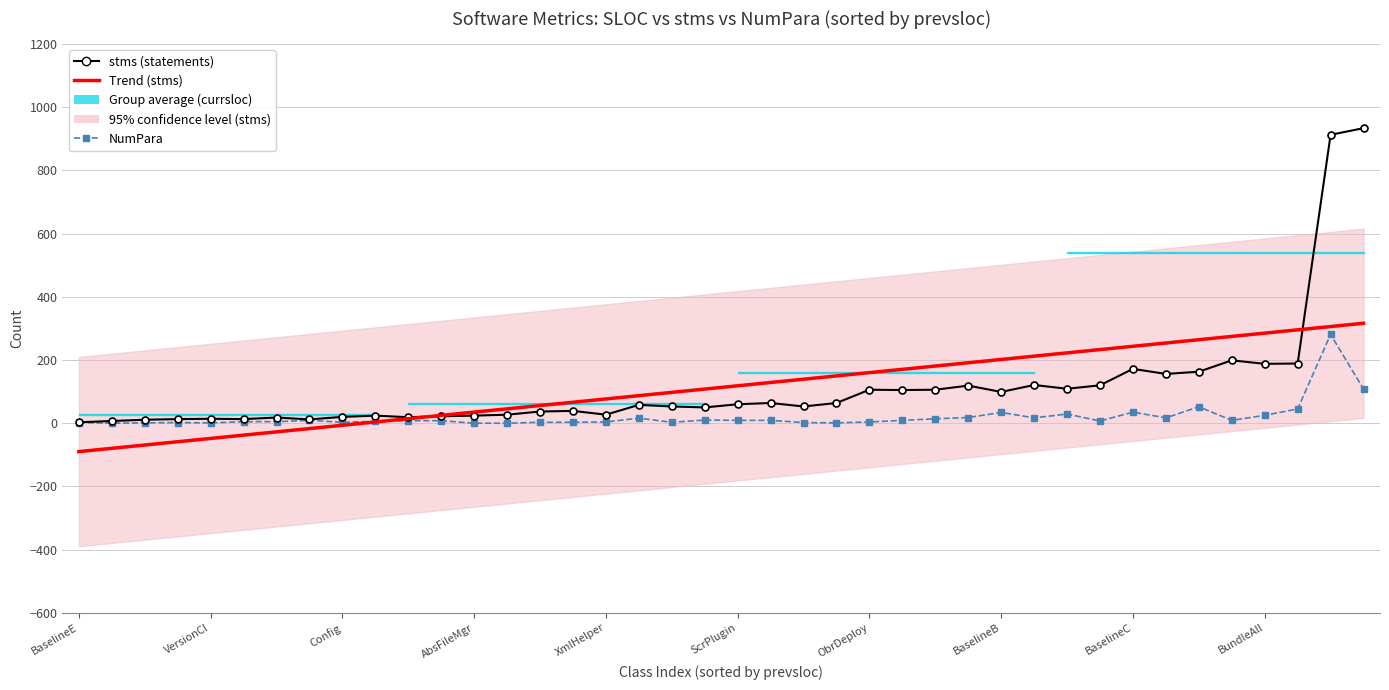

Between 11 and 31, which series saw the biggest shift?

Trend (stms)